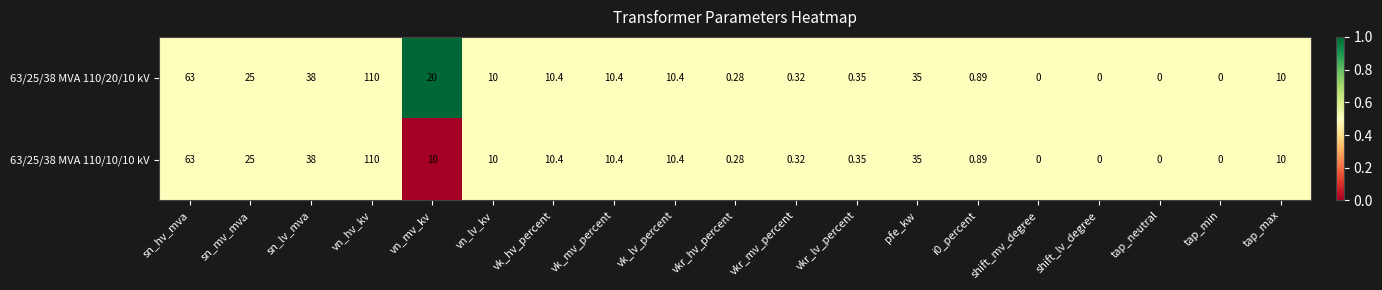

Which category has the highest value across all series?

vn_hv_kv